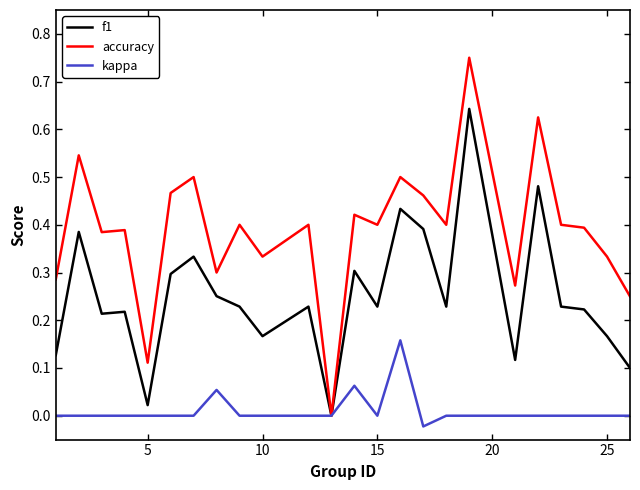

What are all the series names shown in the legend?

f1, accuracy, kappa